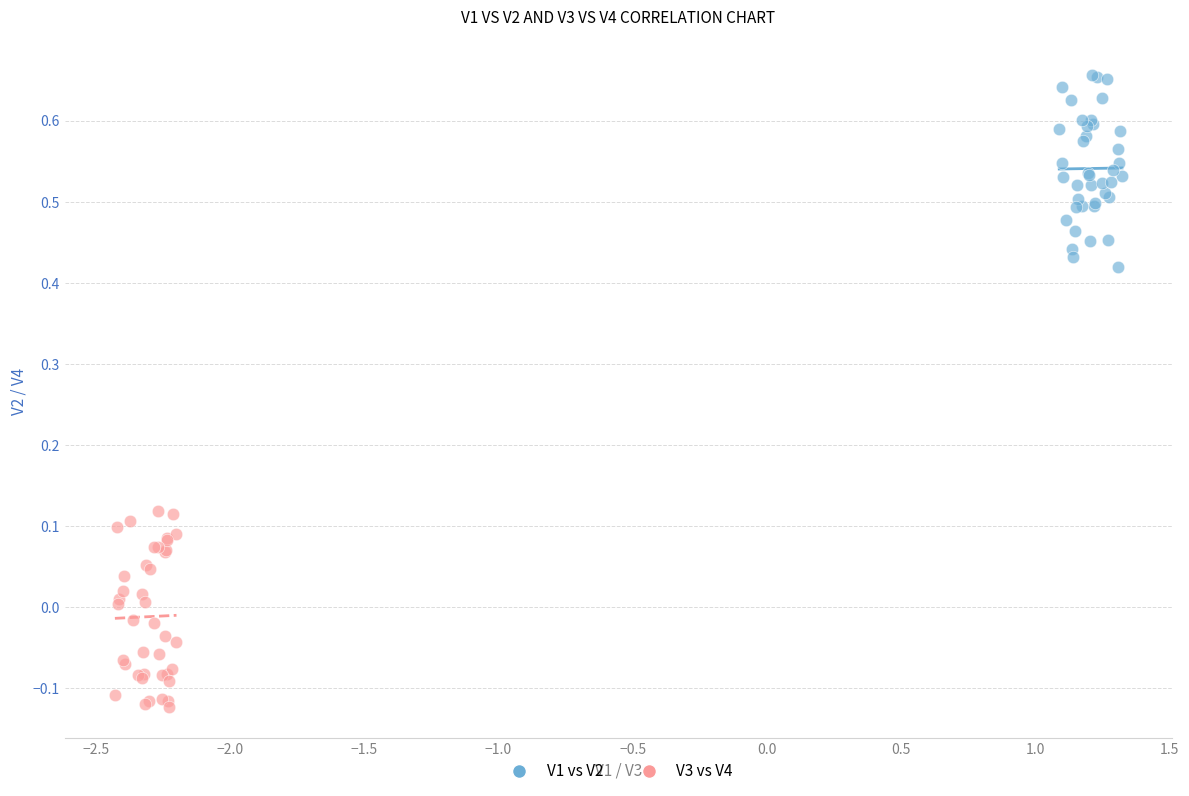

Which series contains the lowest Y value?

V3 vs V4